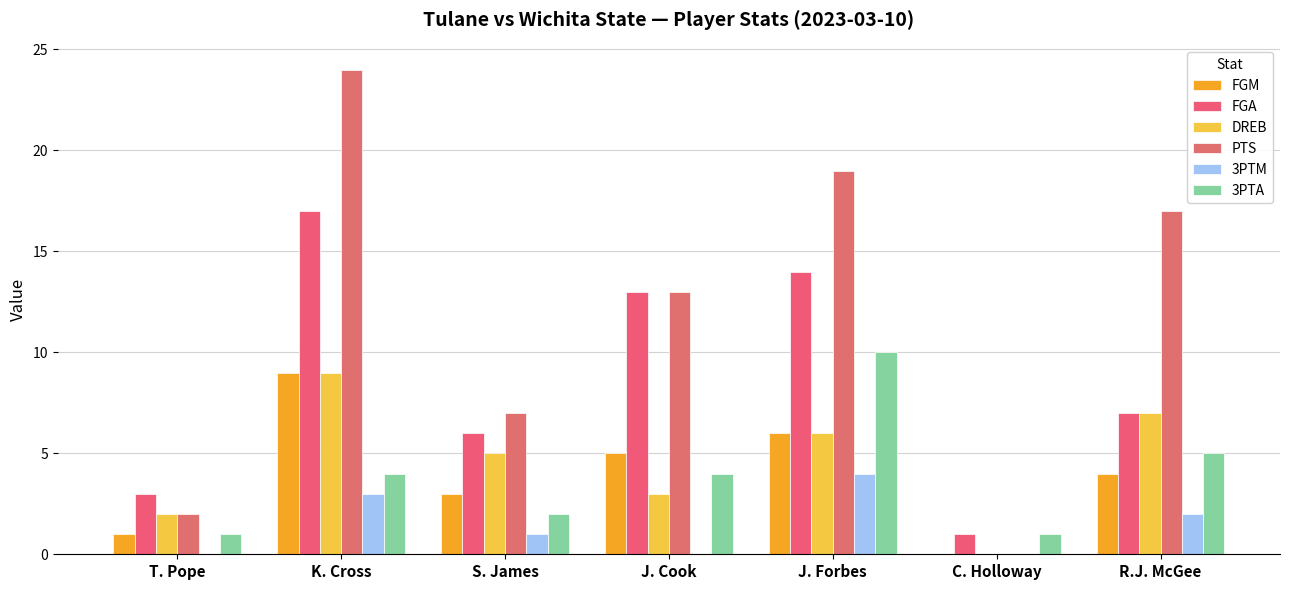

Reading left to right, transcribe all the data shown in this chart.

FGM: T. Pope=1	K. Cross=9	S. James=3	J. Cook=5	J. Forbes=6	C. Holloway=0	R.J. McGee=4
FGA: T. Pope=3	K. Cross=17	S. James=6	J. Cook=13	J. Forbes=14	C. Holloway=1	R.J. McGee=7
DREB: T. Pope=2	K. Cross=9	S. James=5	J. Cook=3	J. Forbes=6	C. Holloway=0	R.J. McGee=7
PTS: T. Pope=2	K. Cross=24	S. James=7	J. Cook=13	J. Forbes=19	C. Holloway=0	R.J. McGee=17
3PTM: T. Pope=0	K. Cross=3	S. James=1	J. Cook=0	J. Forbes=4	C. Holloway=0	R.J. McGee=2
3PTA: T. Pope=1	K. Cross=4	S. James=2	J. Cook=4	J. Forbes=10	C. Holloway=1	R.J. McGee=5